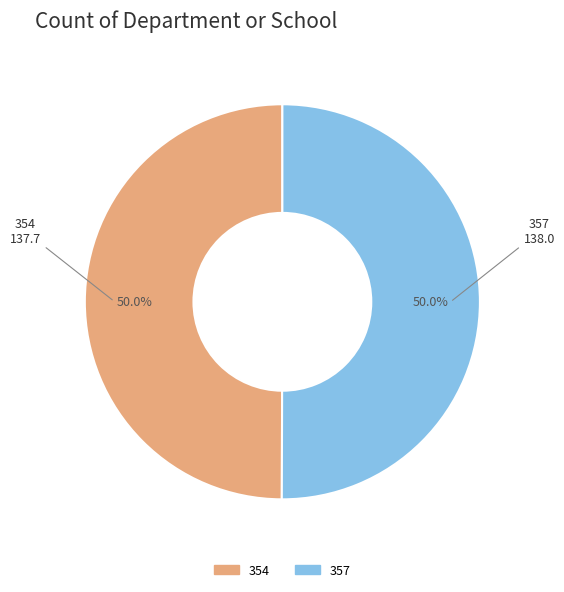

True or false: 354 accounts for 50% of the total.

True